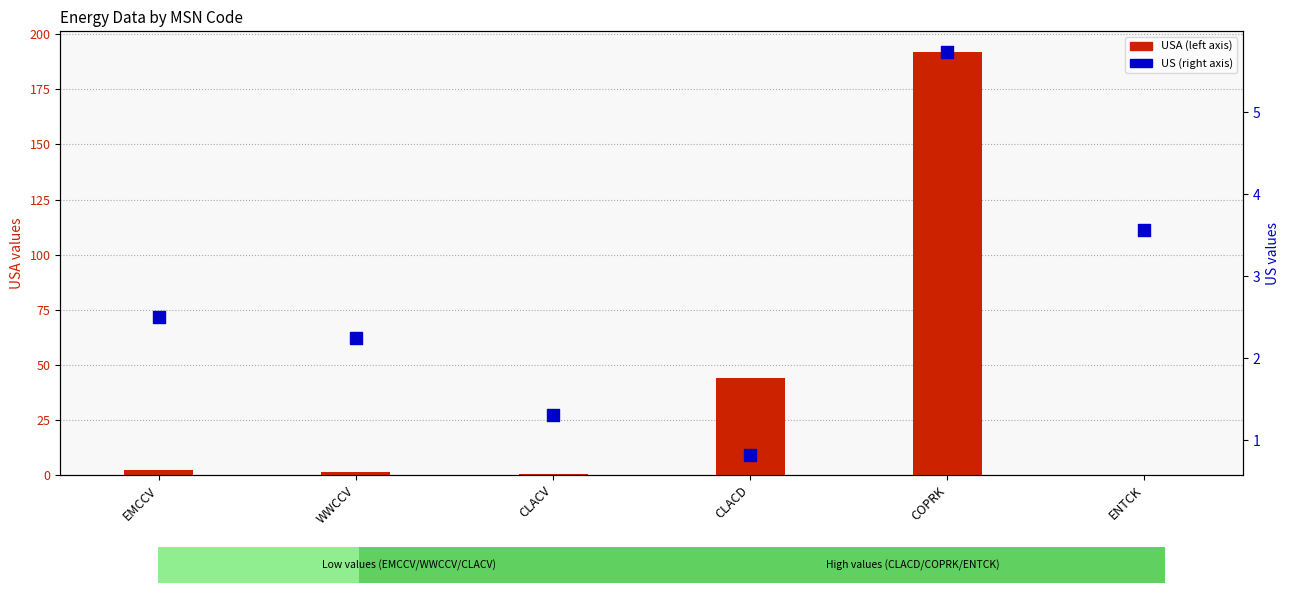

Which series contains the highest Y value?

USA